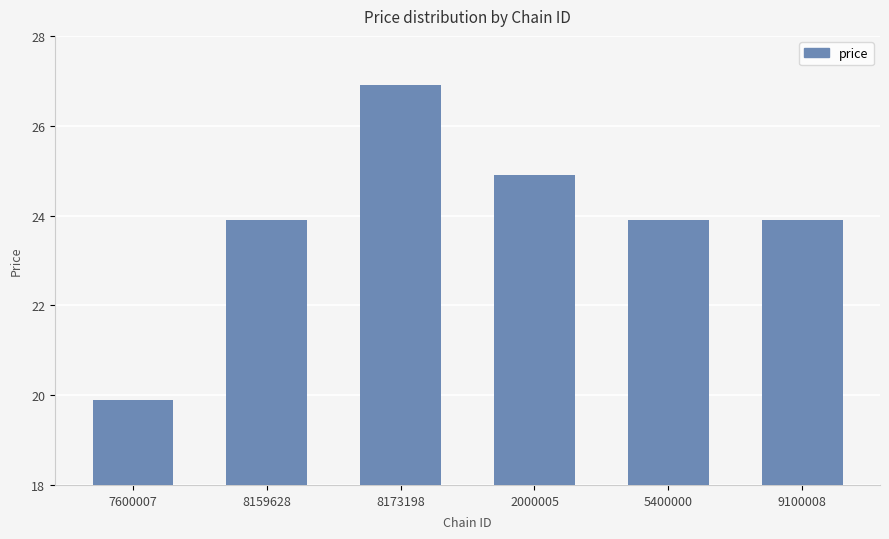

What is the minimum value shown in the chart?

19.9